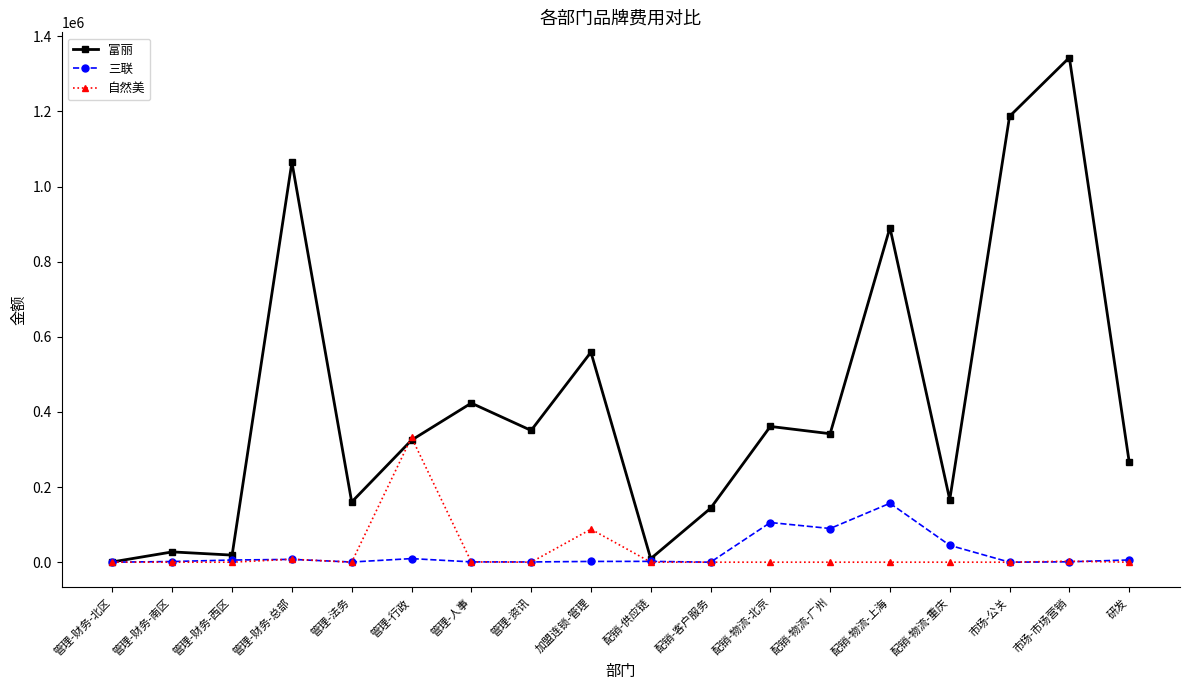

True or false: 富丽 has a value of 890654.1 at 配销-物流-上海.

True